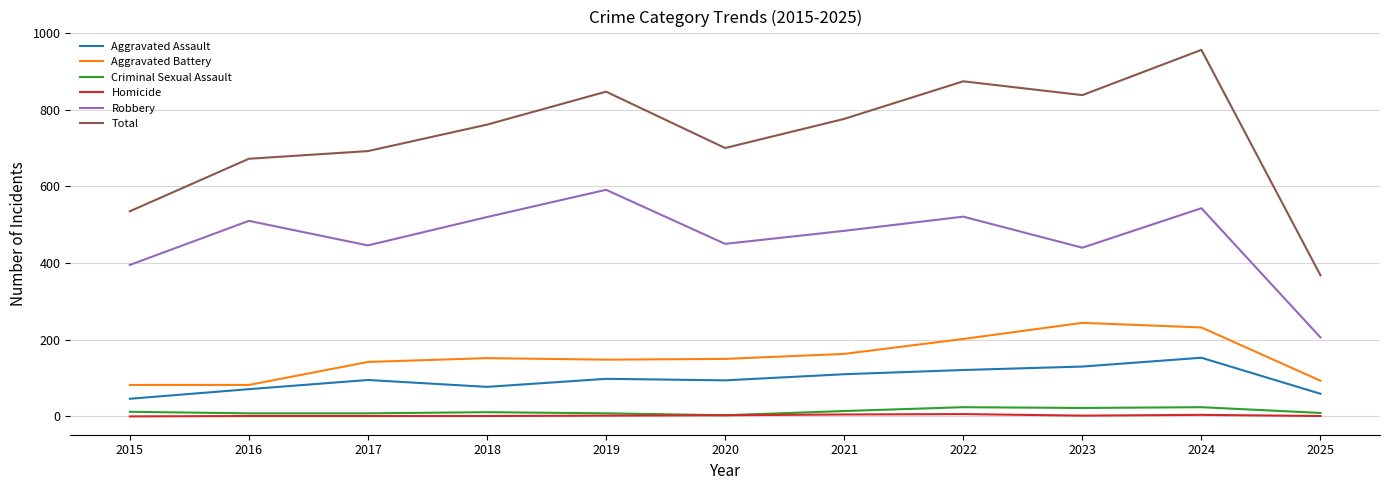

True or false: Aggravated Battery has a value of 82 at 2015.

True